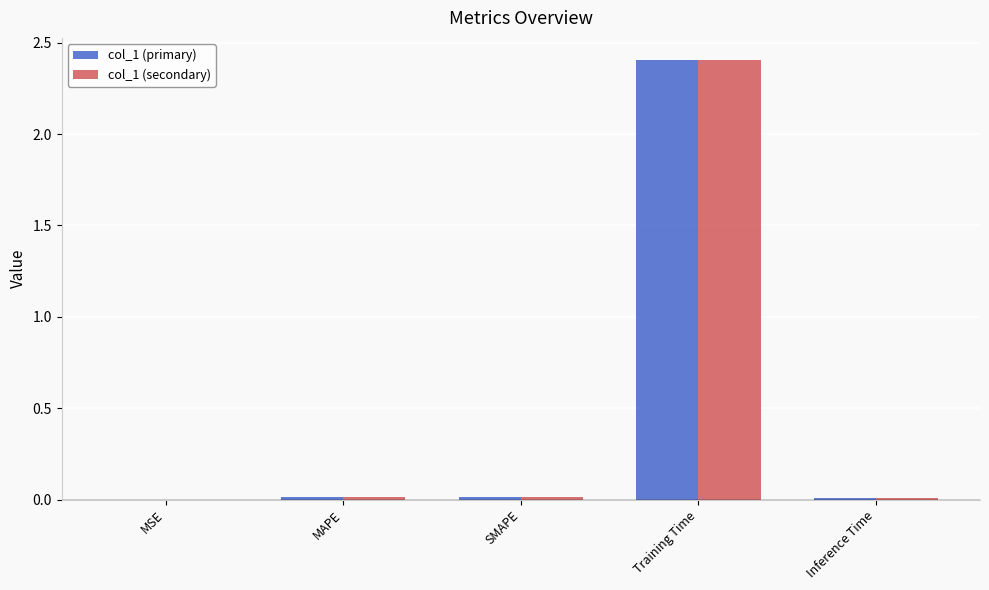

What are all the series names shown in the legend?

col_1 (primary), col_1 (secondary)